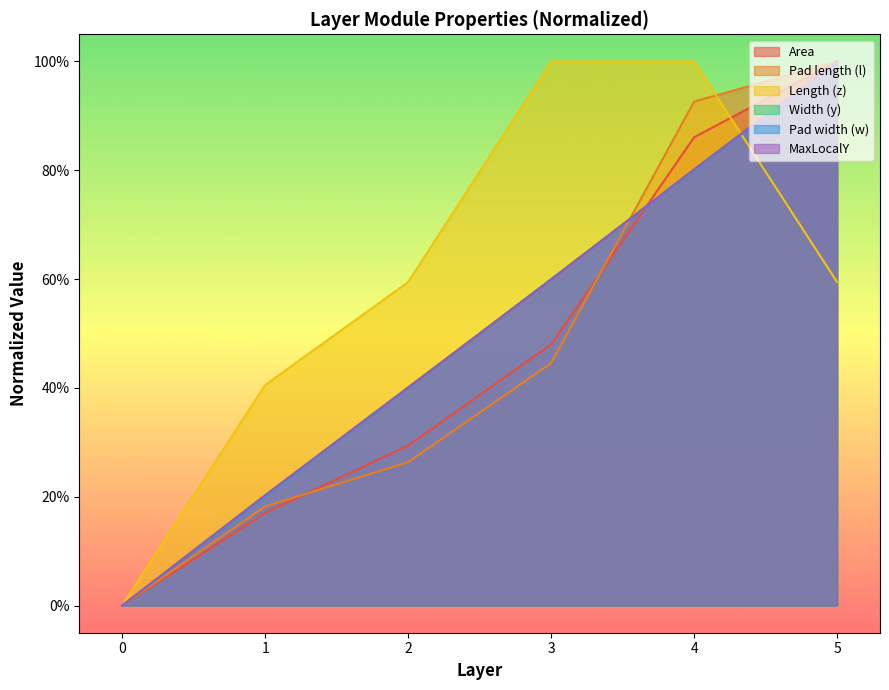

Reading left to right, list all the values displayed in this chart.

Area: 0=0.0	1=0.2	2=0.3	3=0.5	4=0.9	5=1.0
Pad length (l): 0=0.0	1=0.2	2=0.3	3=0.4	4=0.9	5=1.0
Length (z): 0=0.0	1=0.4	2=0.6	3=1.0	4=1.0	5=0.6
Width (y): 0=0.0	1=0.2	2=0.4	3=0.6	4=0.8	5=1.0
Pad width (w): 0=0.0	1=0.2	2=0.4	3=0.6	4=0.8	5=1.0
MaxLocalY: 0=0.0	1=0.2	2=0.4	3=0.6	4=0.8	5=1.0